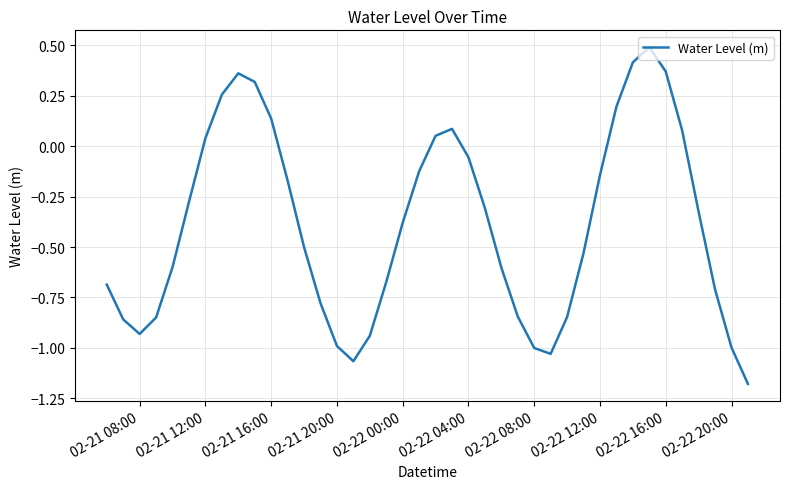

What is the maximum value shown in the chart?

0.5